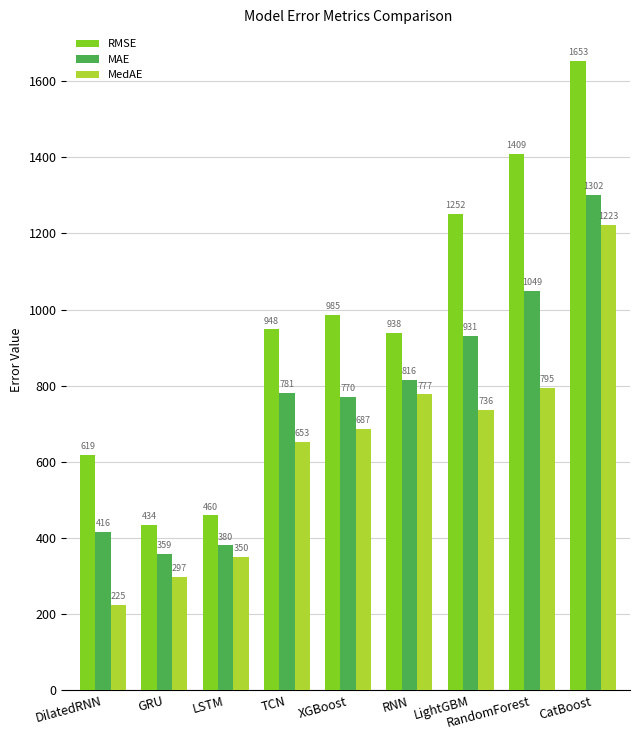

Which series has the largest total across all categories?

RMSE